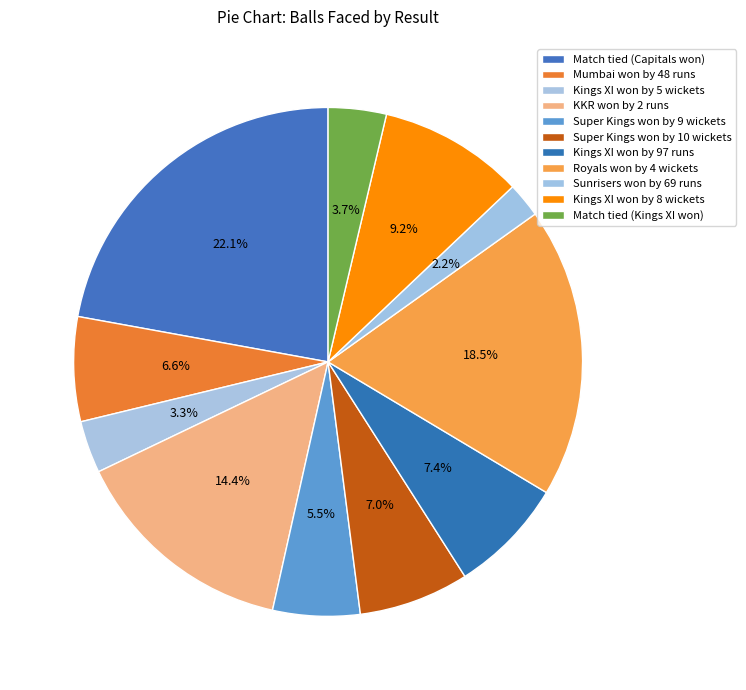

Do Sunrisers won by 69 runs and Kings XI won by 5 wickets together represent more than half of the pie?

No